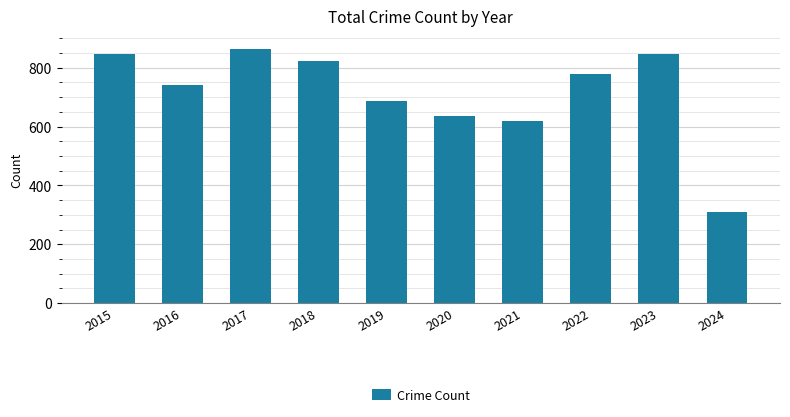

Between 2024 and 2015, which is larger?

2015